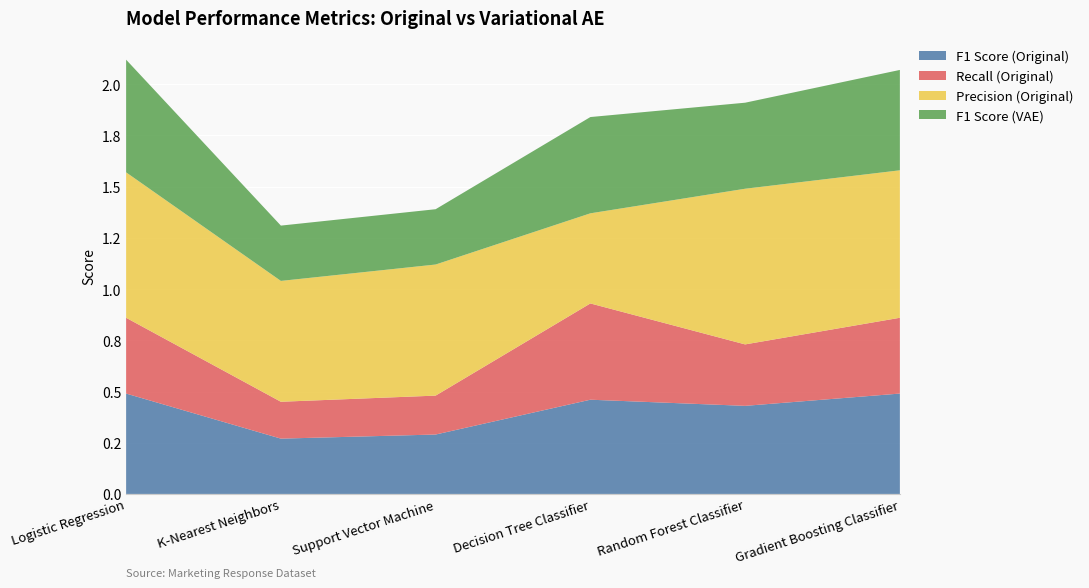

Reading left to right, list all the values displayed in this chart.

F1 Score (Original): Logistic Regression=0.5	K-Nearest Neighbors=0.3	Support Vector Machine=0.3	Decision Tree Classifier=0.5	Random Forest Classifier=0.4	Gradient Boosting Classifier=0.5
Recall (Original): Logistic Regression=0.4	K-Nearest Neighbors=0.2	Support Vector Machine=0.2	Decision Tree Classifier=0.5	Random Forest Classifier=0.3	Gradient Boosting Classifier=0.4
Precision (Original): Logistic Regression=0.7	K-Nearest Neighbors=0.6	Support Vector Machine=0.6	Decision Tree Classifier=0.4	Random Forest Classifier=0.8	Gradient Boosting Classifier=0.7
F1 Score (VAE): Logistic Regression=0.6	K-Nearest Neighbors=0.3	Support Vector Machine=0.3	Decision Tree Classifier=0.5	Random Forest Classifier=0.4	Gradient Boosting Classifier=0.5